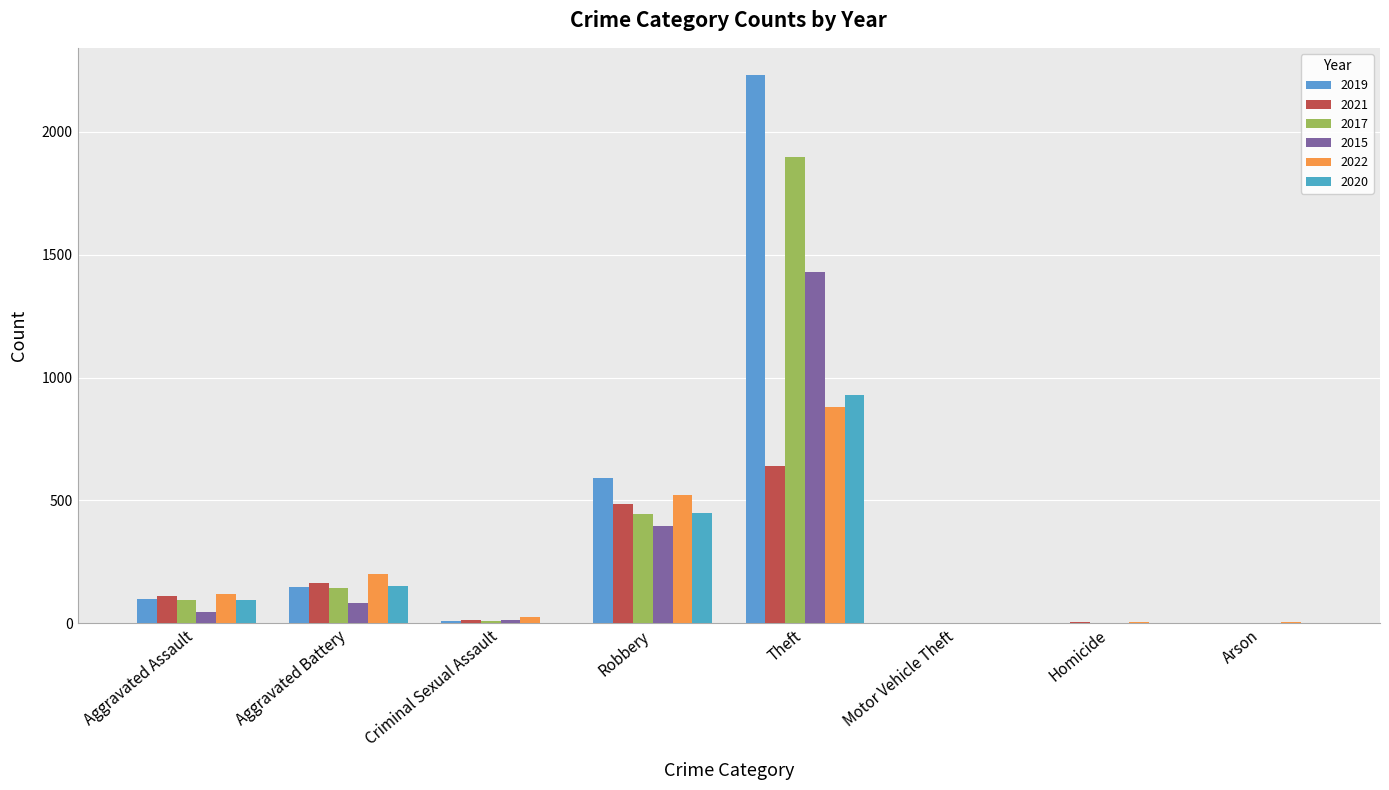

How many groups of bars are there?

8